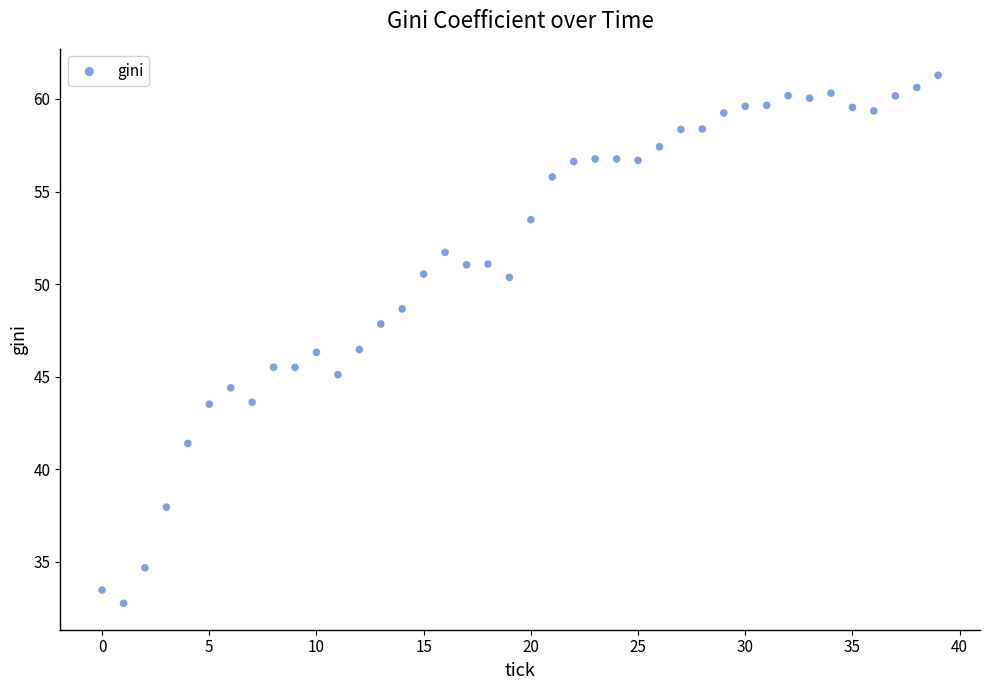

Count the number of points in this scatter plot.

40